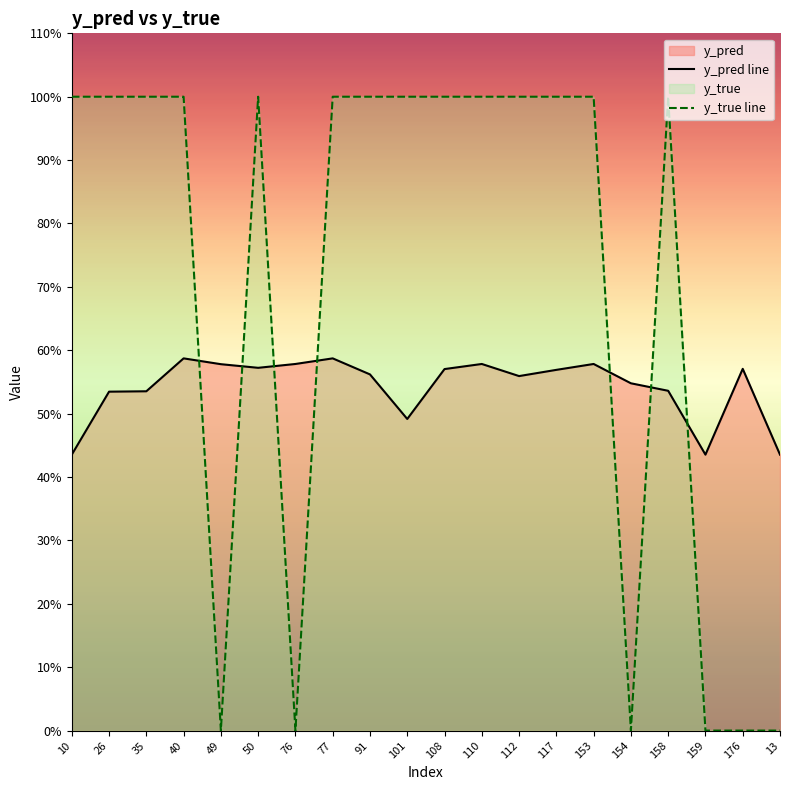

Reading left to right, extract all data points from this chart.

y_pred line: 10=0.4	26=0.5	35=0.5	40=0.6	49=0.6	50=0.6	76=0.6	77=0.6	91=0.6	101=0.5	108=0.6	110=0.6	112=0.6	117=0.6	153=0.6	154=0.5	158=0.5	159=0.4	176=0.6	13=0.4
y_true line: 10=1.0	26=1.0	35=1.0	40=1.0	49=0.0	50=1.0	76=0.0	77=1.0	91=1.0	101=1.0	108=1.0	110=1.0	112=1.0	117=1.0	153=1.0	154=0.0	158=1.0	159=0.0	176=0.0	13=0.0